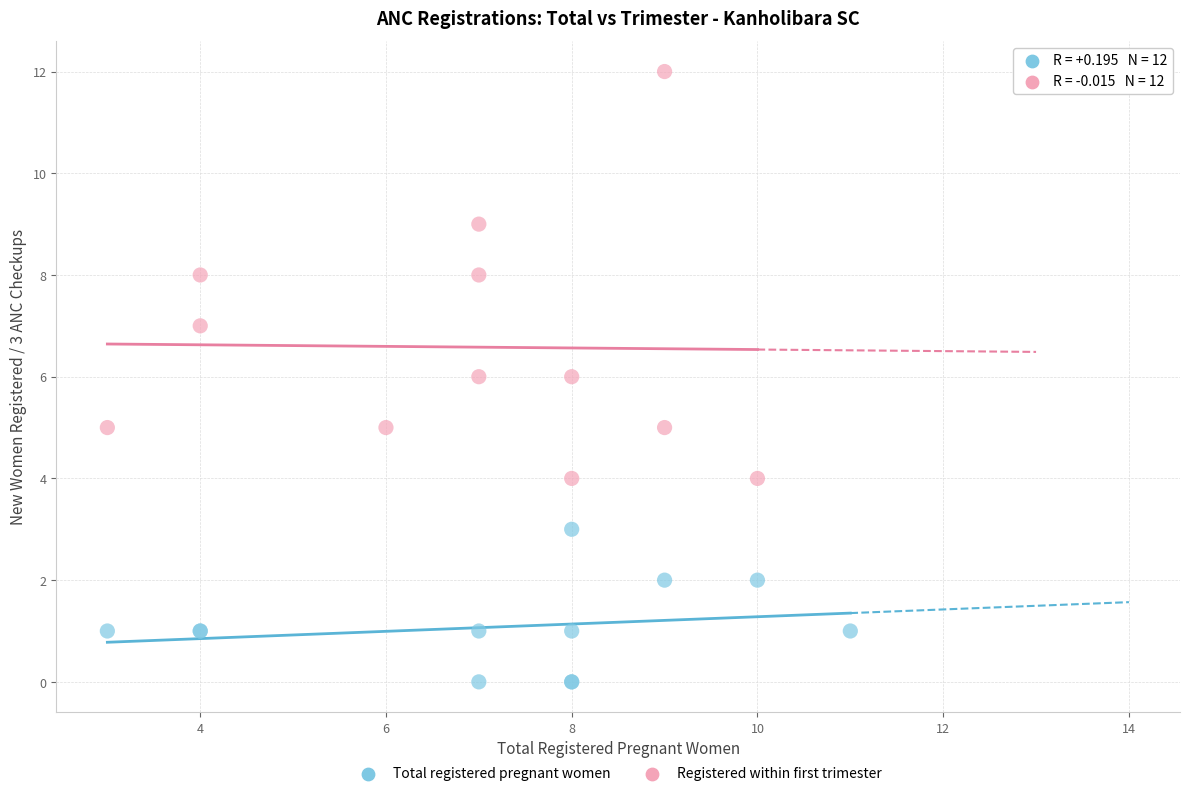

Which series has the largest Y range (max minus min)?

Registered within first trimester